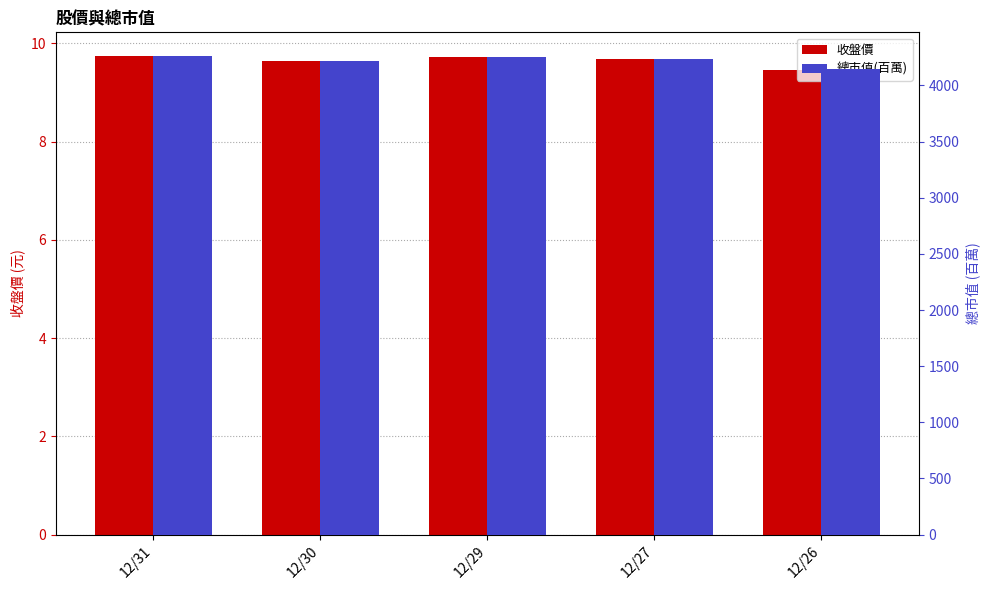

What are all the series names shown in the legend?

收盤價, 總市值(百萬)